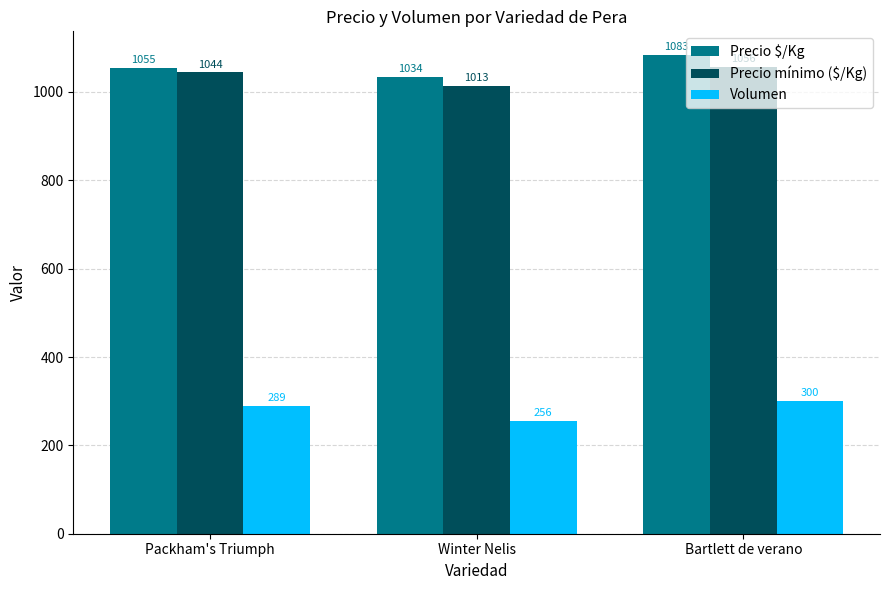

What are all the series names shown in the legend?

Precio $/Kg, Precio mínimo ($/Kg), Volumen